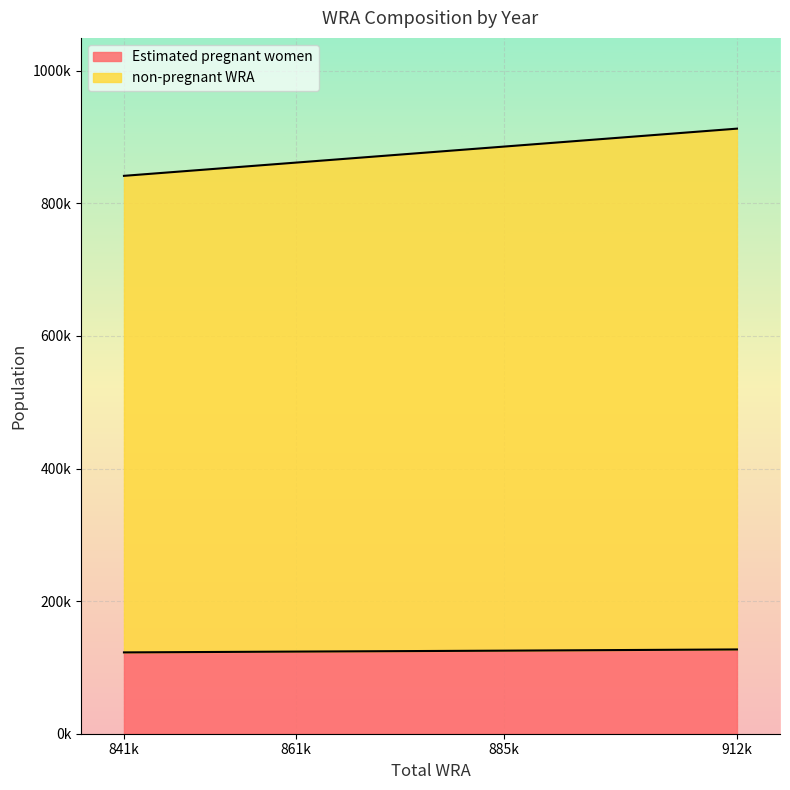

How many series are shown in this chart?

2